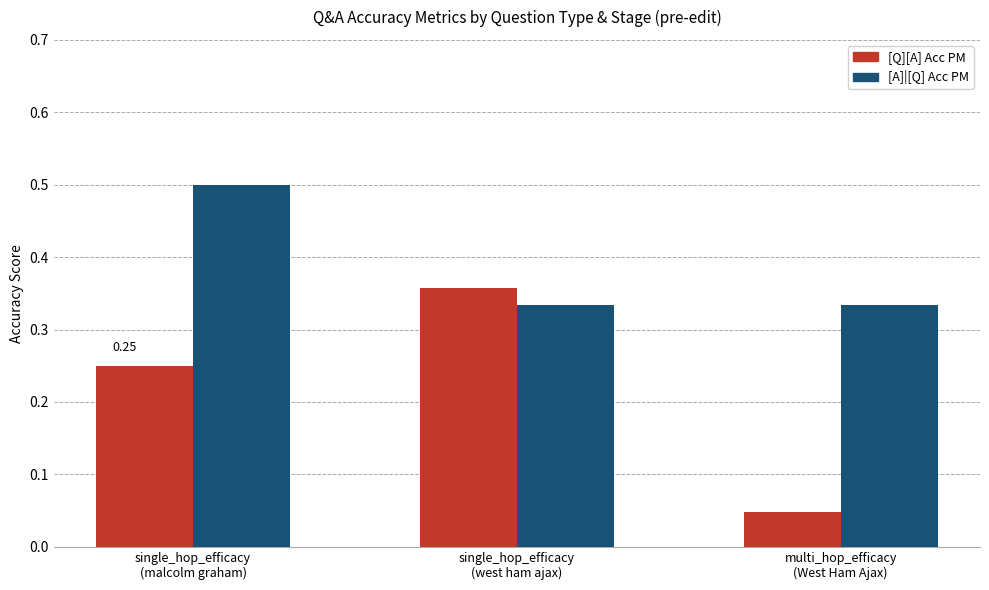

Count the [Q][A] Acc PM values in the range 0 to 1.

3